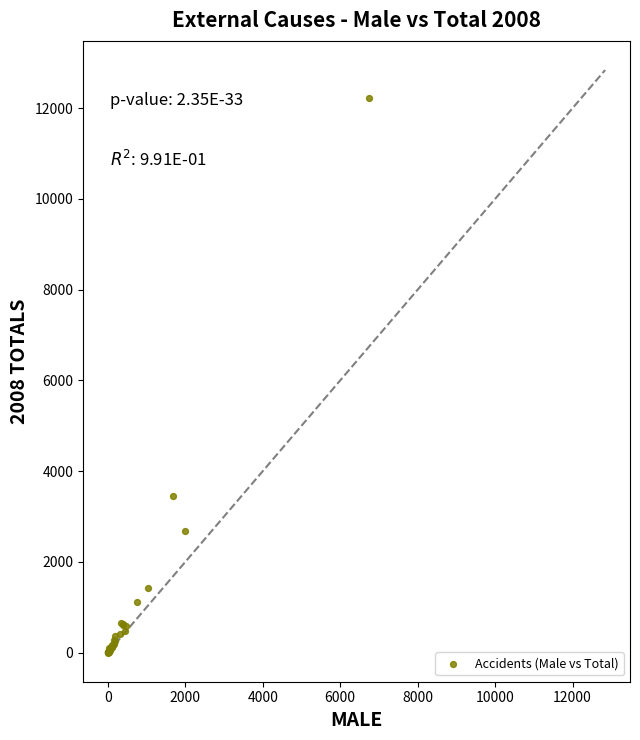

What Y value in the scatter plot is closest to 6116?

3459